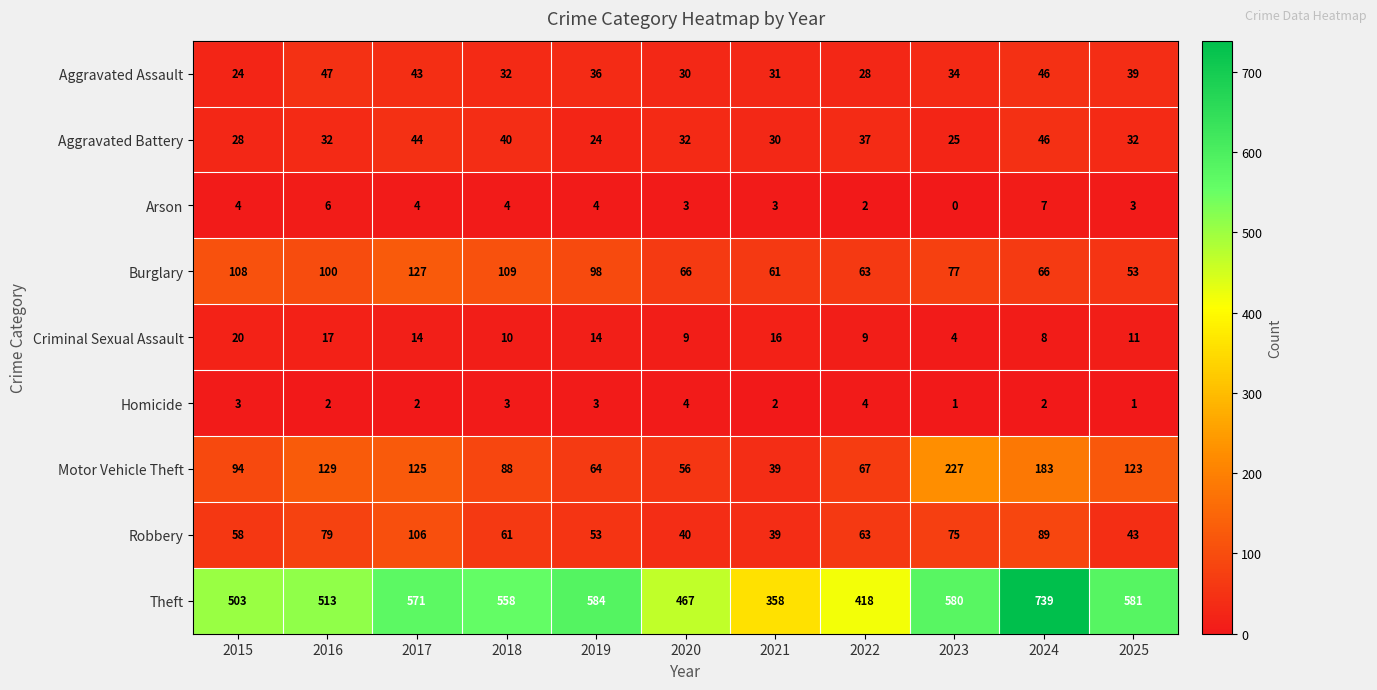

Where is Robbery nearest to the value 72?

2023